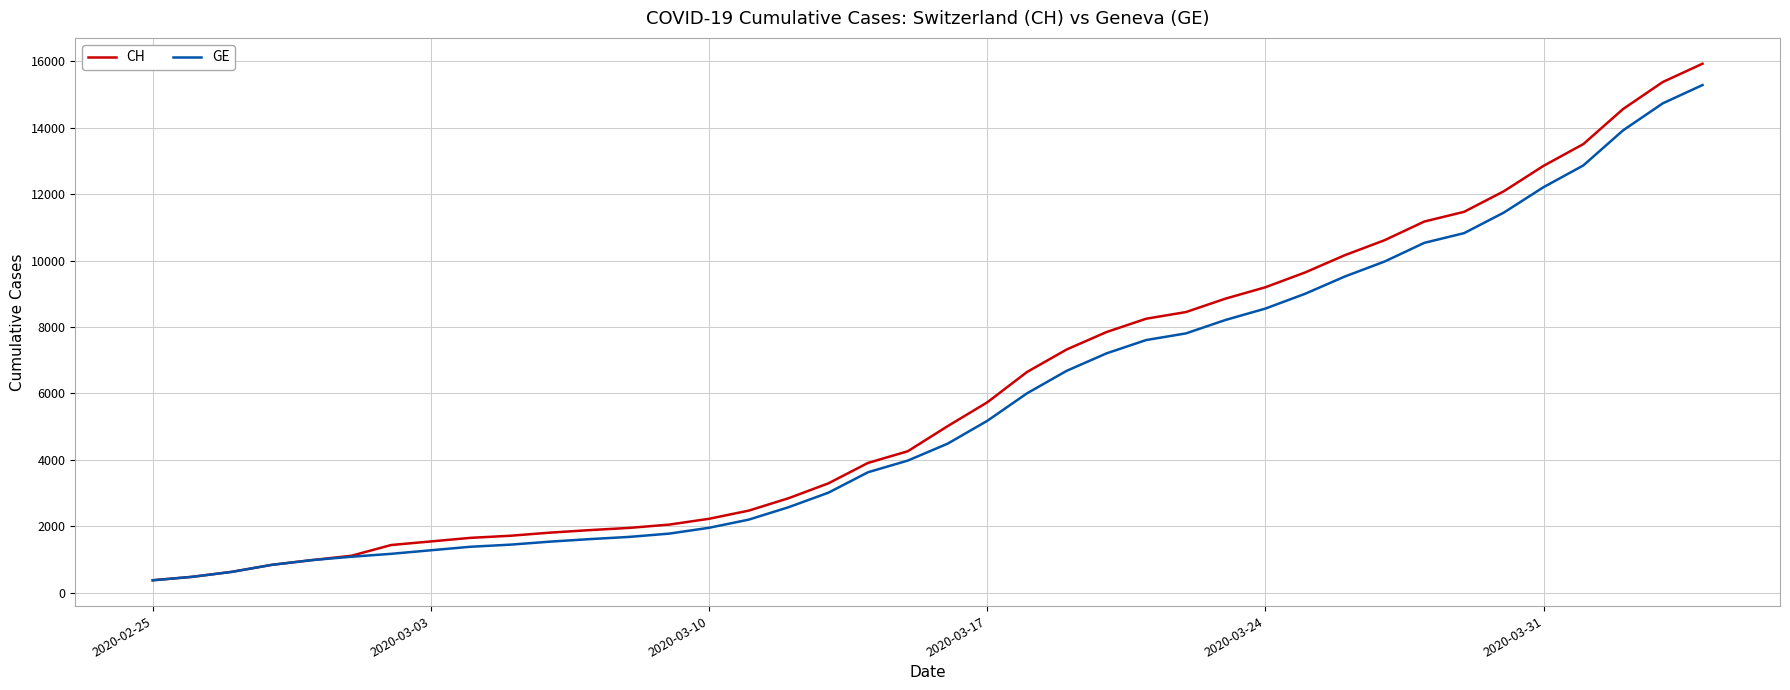

Which series has the widest spread of values?

CH